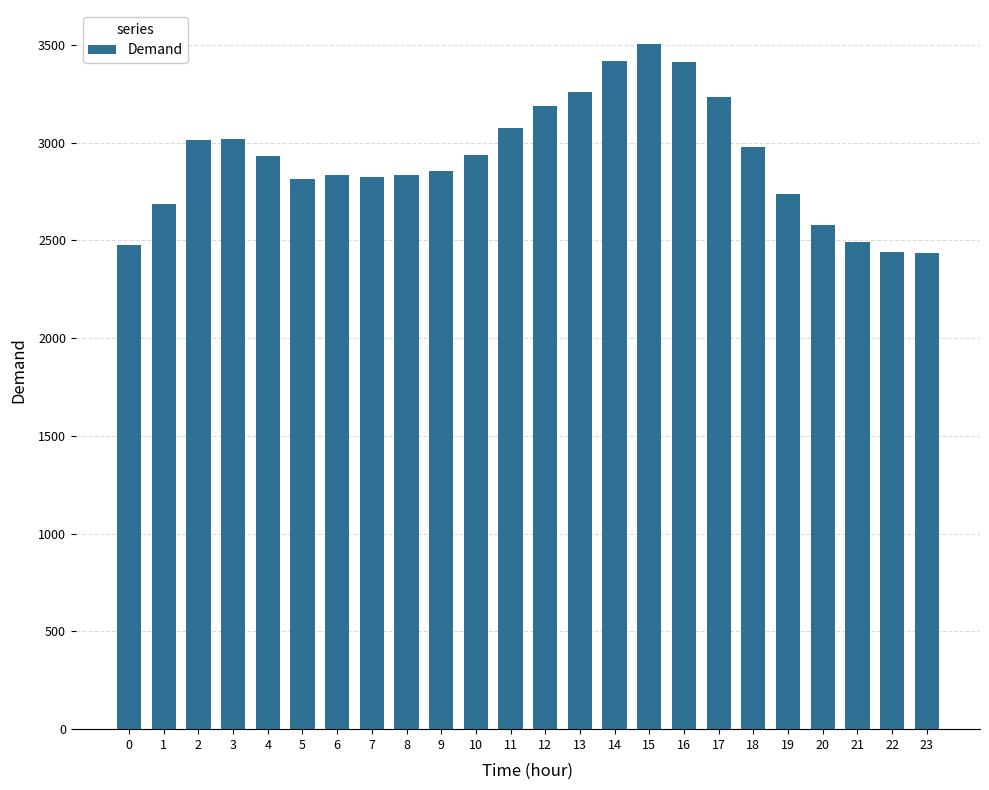

Are the bars horizontal?

No